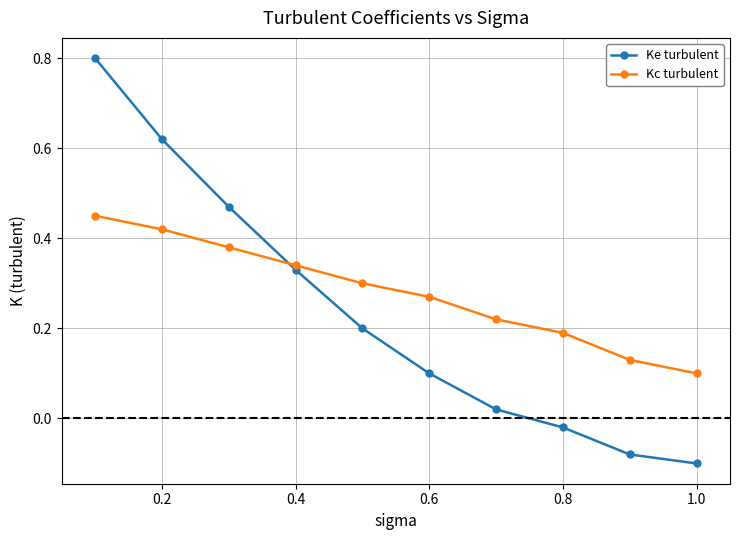

What is the maximum value shown in the chart?

0.8